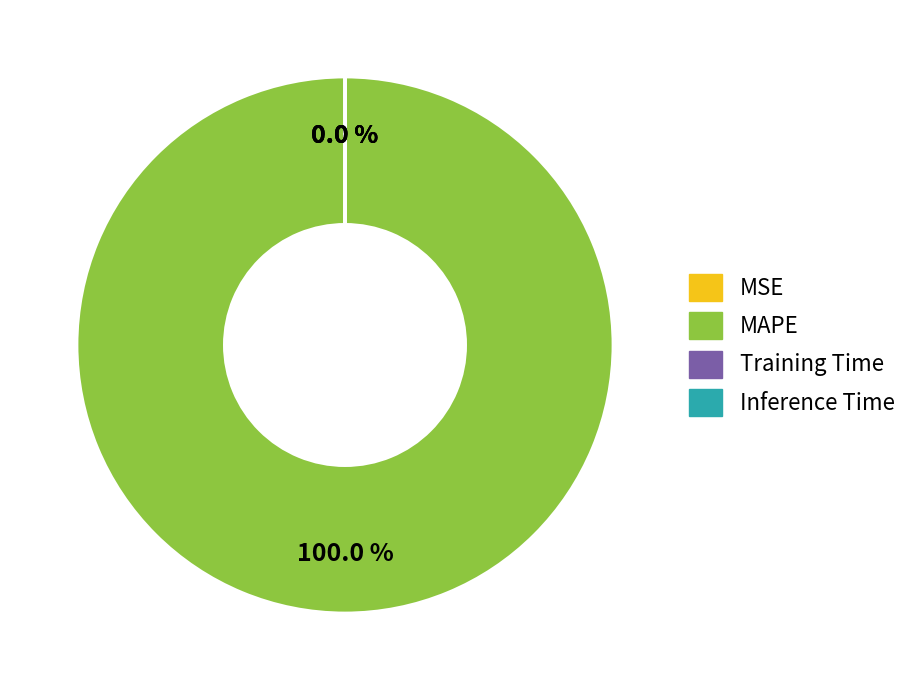

How many slices are in this pie chart?

4